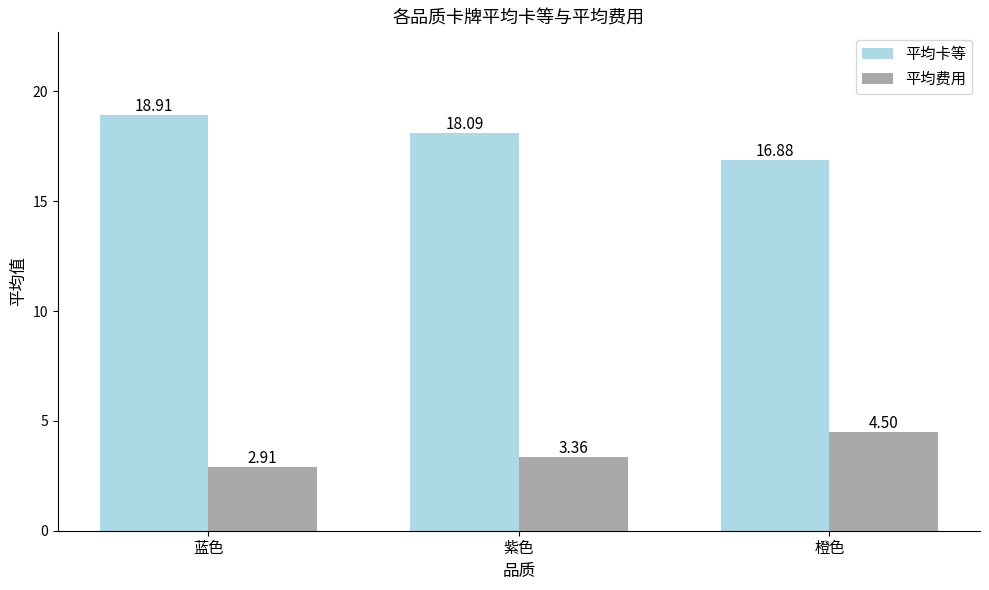

Between 蓝色 and 橙色, which series saw the biggest shift?

平均卡等